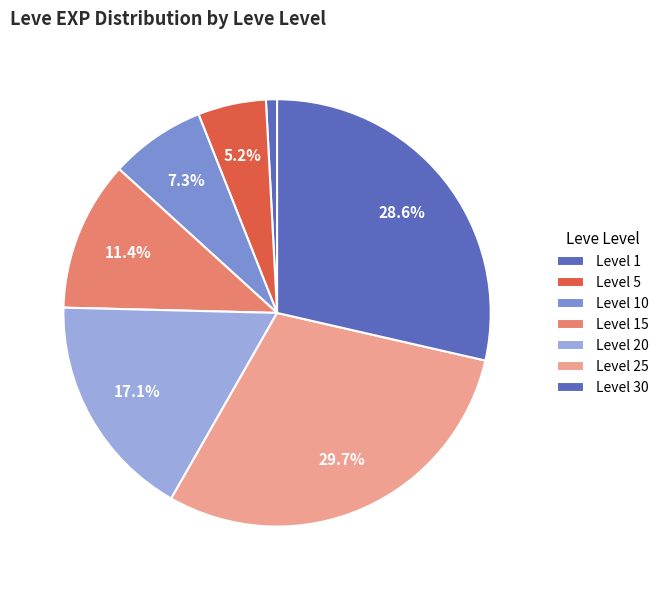

How many segments does this pie chart have?

7